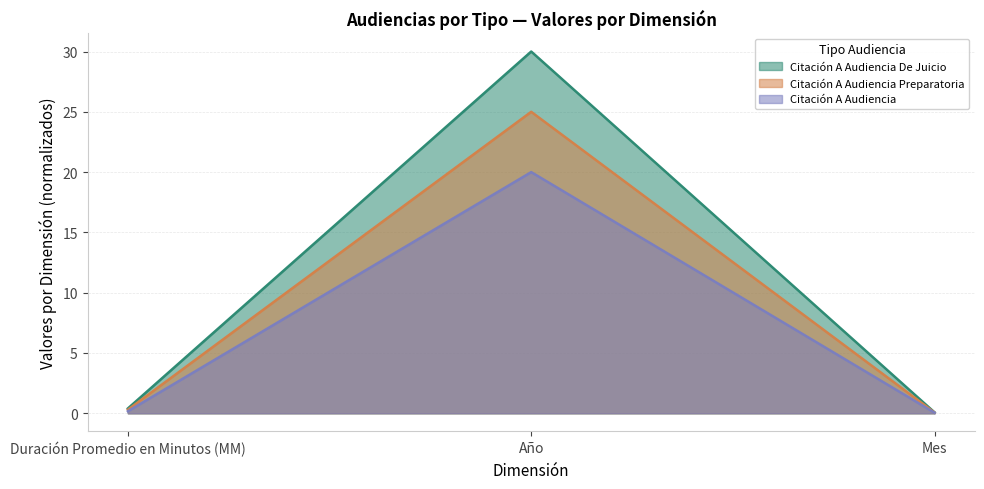

Reading left to right, what are all the values shown in this chart?

Citación A Audiencia De Juicio: Duración Promedio en Minutos (MM)=0.4	Año=30.0	Mes=0.1
Citación A Audiencia Preparatoria: Duración Promedio en Minutos (MM)=0.3	Año=25.0	Mes=0.1
Citación A Audiencia: Duración Promedio en Minutos (MM)=0.2	Año=20.0	Mes=0.0